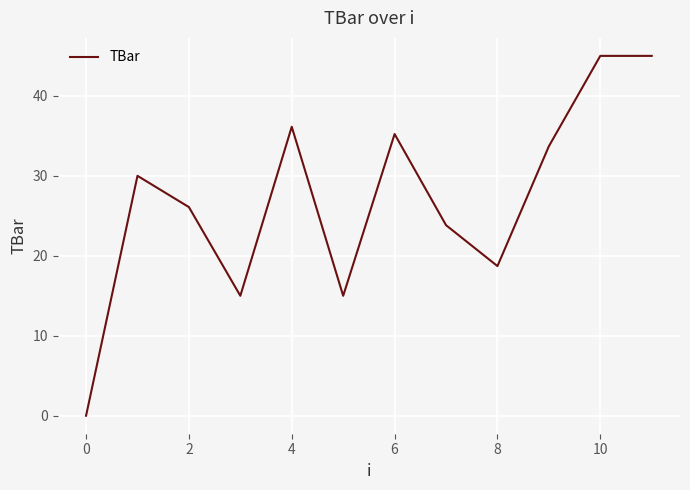

What is the maximum value shown in the chart?

45.0